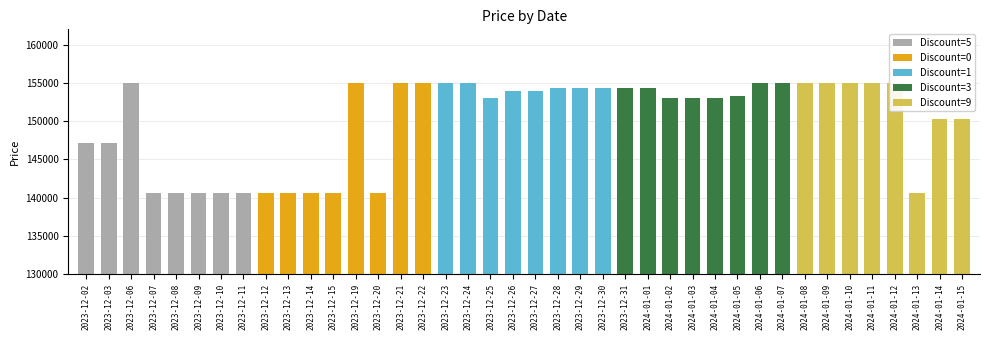

What is the difference between the values at 2024-01-09 and 2023-12-12?

14400